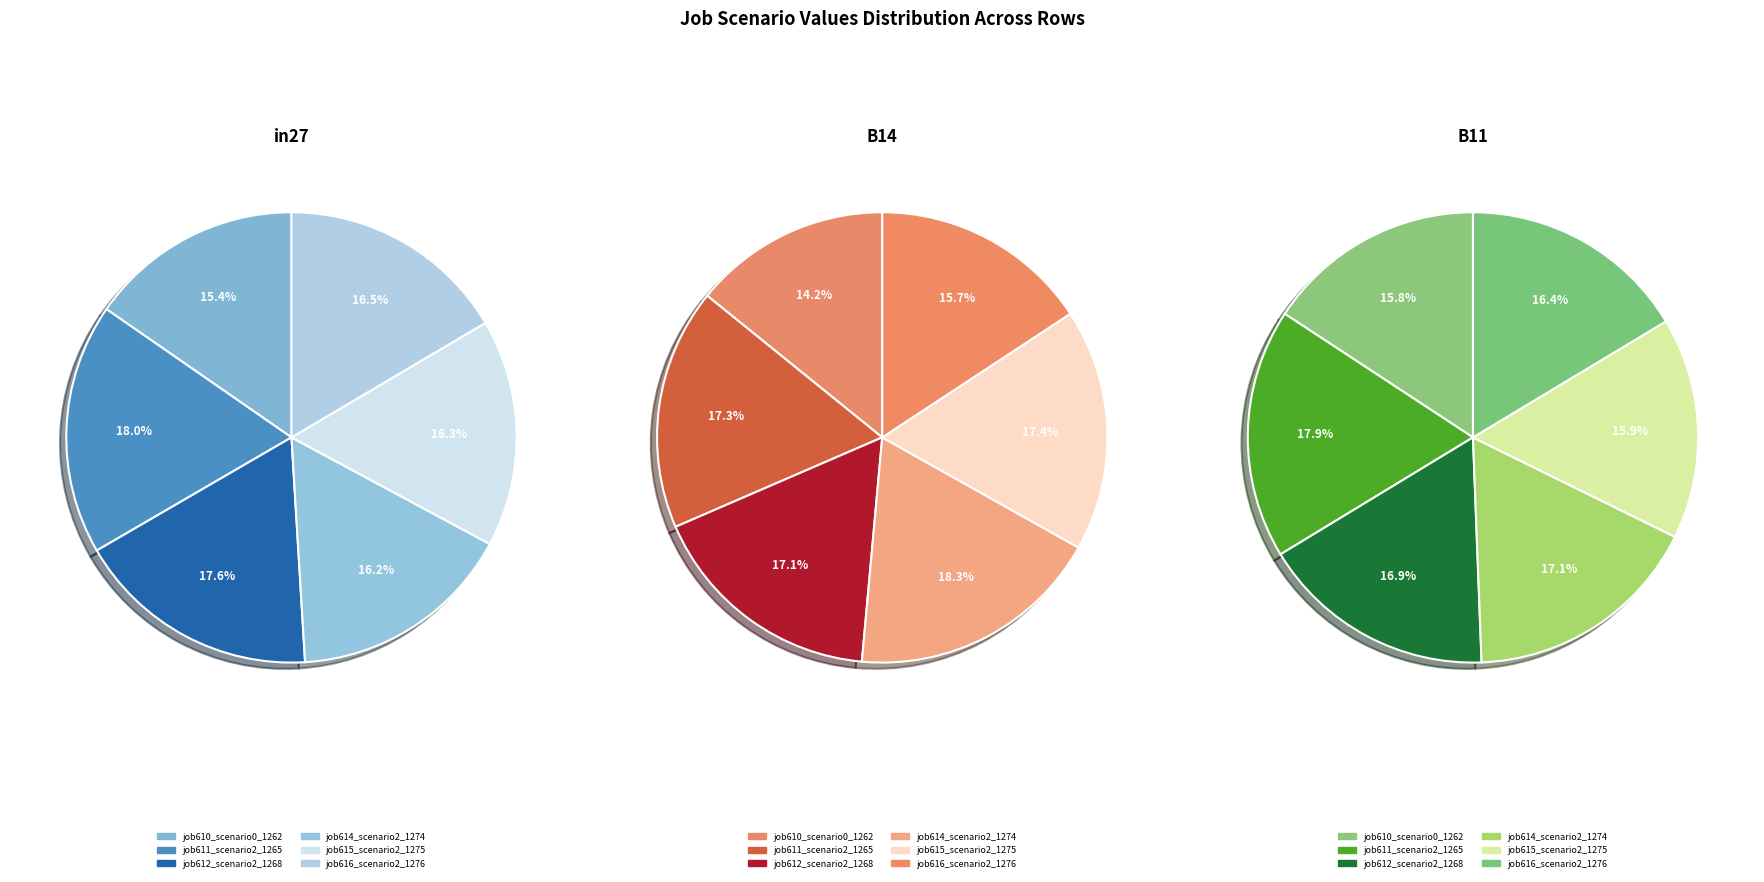

What percentage do job614_scenario2_1274 and job615_scenario2_1275 together represent?

32.5%